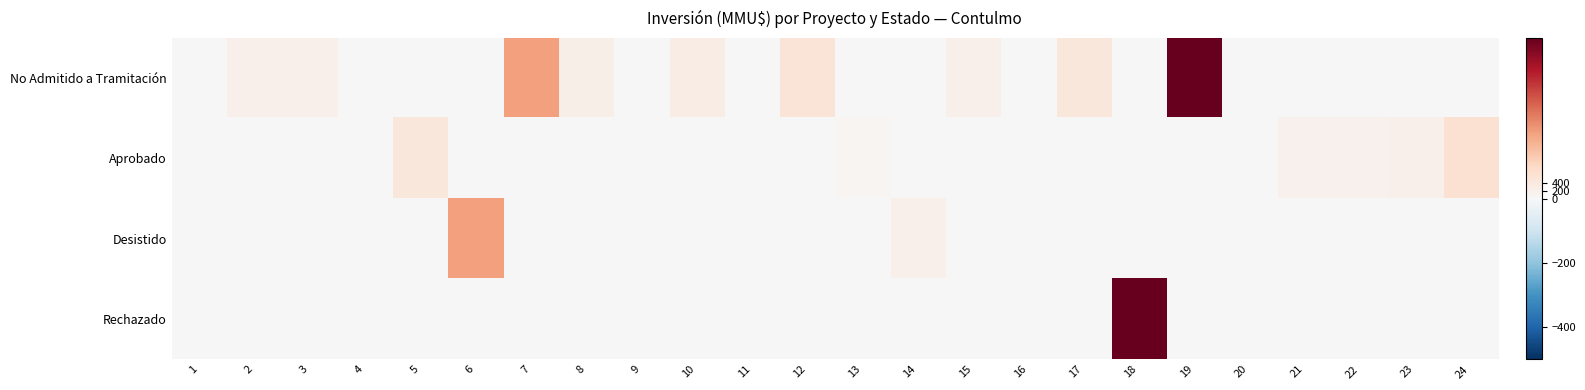

Reading right to left, transcribe all the data shown in this chart.

No Admitido a Tramitación: 24=0	23=0	22=0	21=0	20=0	19=4000	18=0	17=460	16=0	15=200	14=0	13=0	12=500	11=0	10=300	9=10	8=234	7=1650	6=0	5=0	4=22	3=200	2=200	1=0
Aprobado: 24=600	23=200	22=170	21=160	20=0	19=0	18=0	17=0	16=0	15=0	14=0	13=80	12=0	11=1	10=0	9=0	8=0	7=0	6=0	5=444	4=0	3=0	2=0	1=0
Desistido: 24=0	23=0	22=0	21=0	20=0	19=0	18=0	17=0	16=0	15=0	14=200	13=0	12=0	11=0	10=0	9=0	8=0	7=0	6=1650	5=0	4=0	3=0	2=0	1=0
Rechazado: 24=0	23=0	22=0	21=0	20=0	19=0	18=4000	17=0	16=0	15=0	14=0	13=0	12=0	11=0	10=0	9=0	8=0	7=0	6=0	5=0	4=0	3=0	2=0	1=0